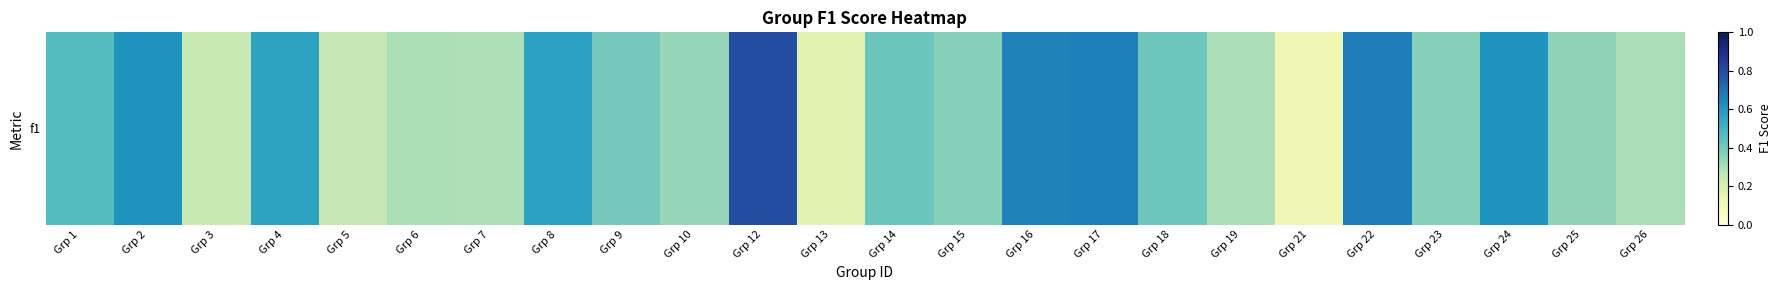

Rank the categories by value from highest to lowest.

Grp 12, Grp 22, Grp 17, Grp 16, Grp 24, Grp 2, Grp 8, Grp 4, Grp 1, Grp 14, Grp 18, Grp 9, Grp 15, Grp 23, Grp 25, Grp 10, Grp 19, Grp 26, Grp 6, Grp 7, Grp 5, Grp 3, Grp 13, Grp 21